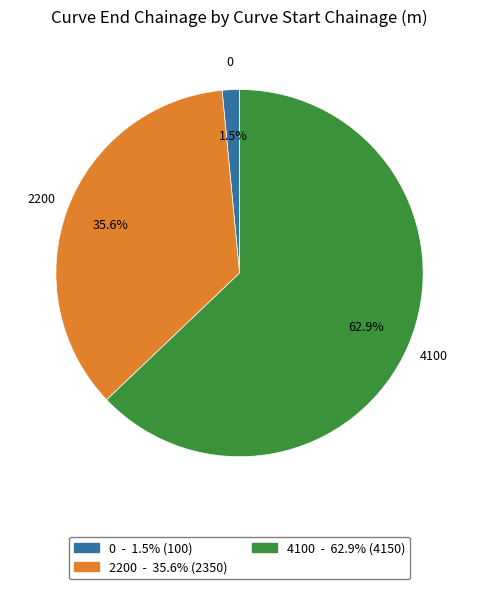

Is there any slice that represents more than half of the pie?

Yes